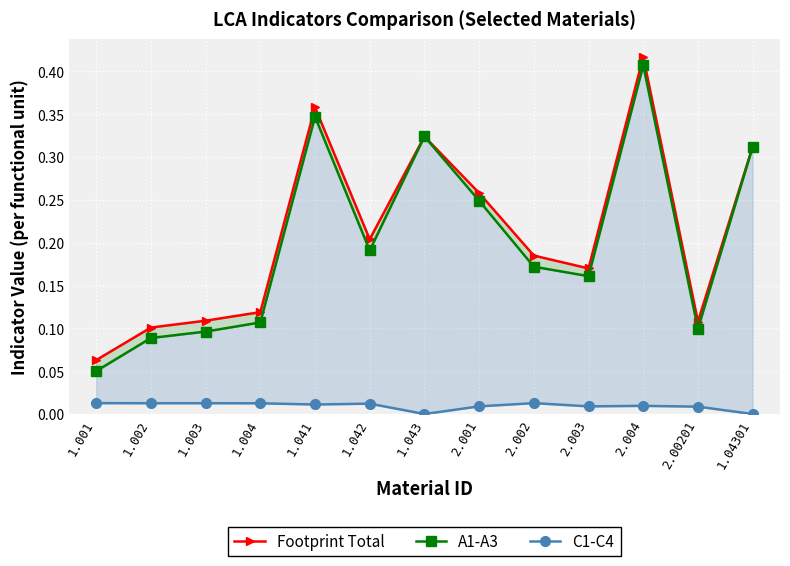

How many lines are shown in the chart?

3